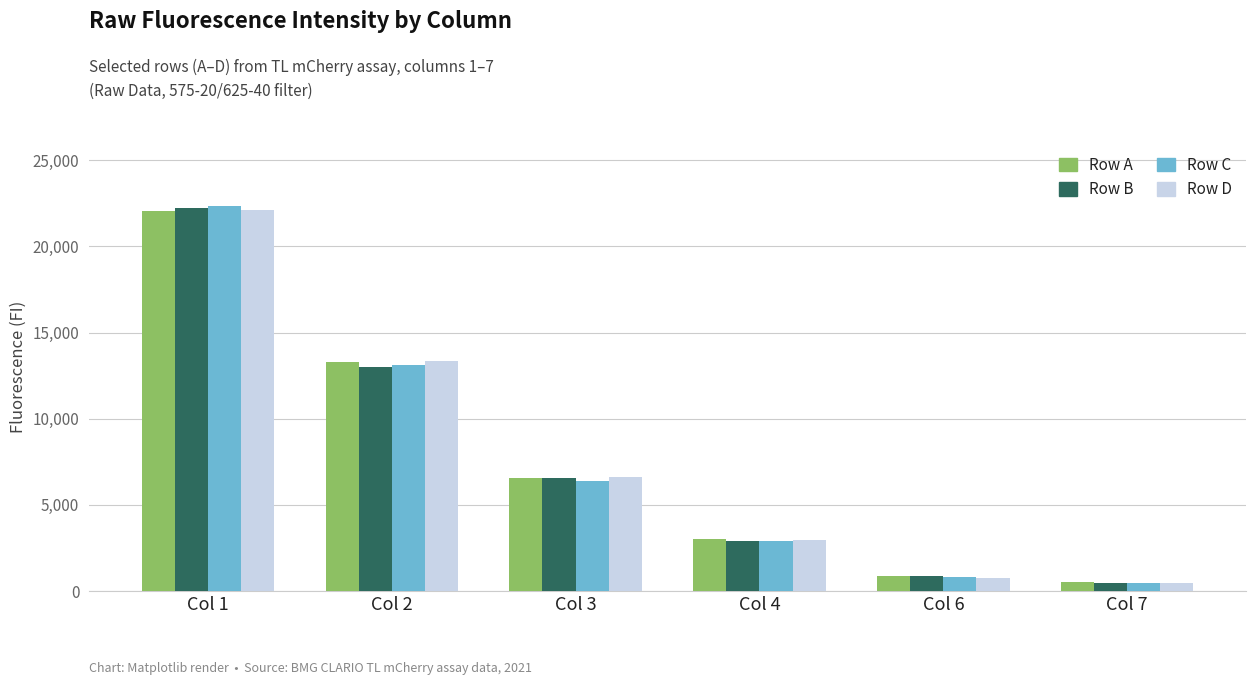

Reading left to right, transcribe all the data shown in this chart.

Row A: 22029	13290	6538	3018	848	495
Row B: 22212	12974	6552	2883	851	469
Row C: 22318	13103	6410	2892	831	471
Row D: 22094	13363	6599	2968	777	442